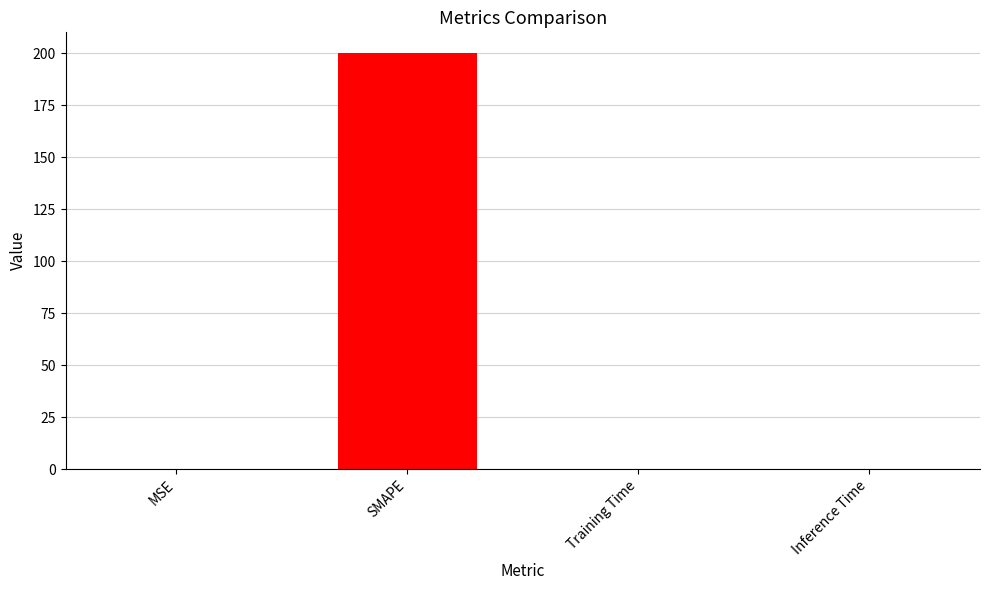

The value at SMAPE is 200.0. True or false?

True